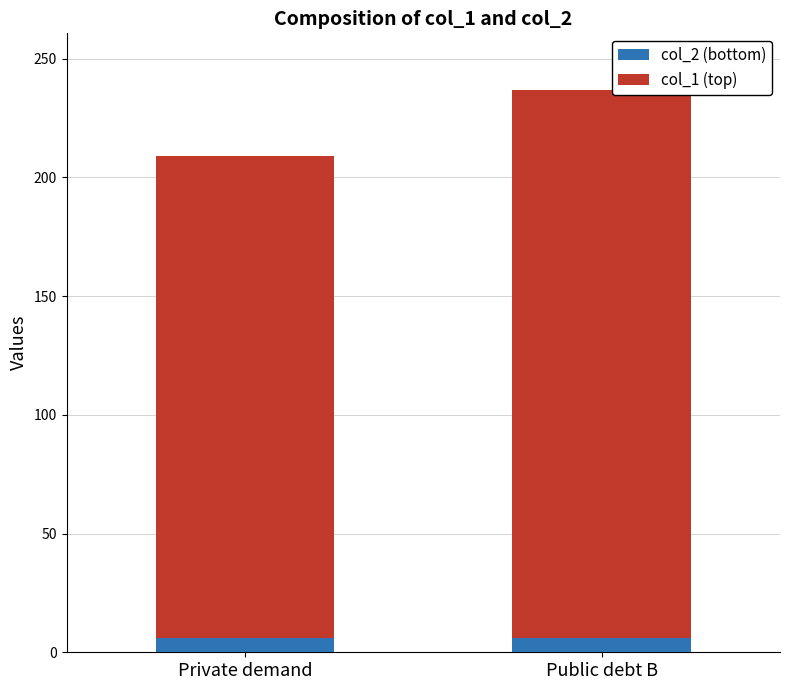

True or false: col_2 (bottom) has a value of 6 at Private demand.

True